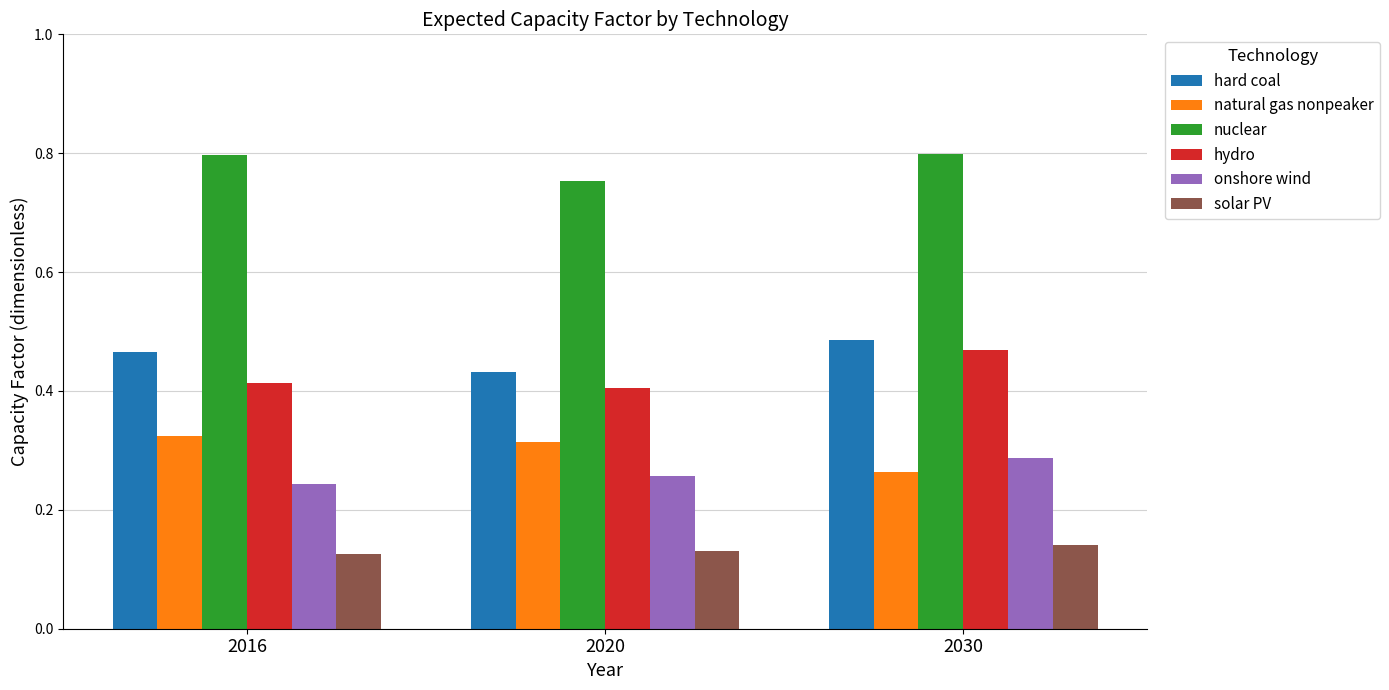

Where is onshore wind nearest to the value 0?

2016